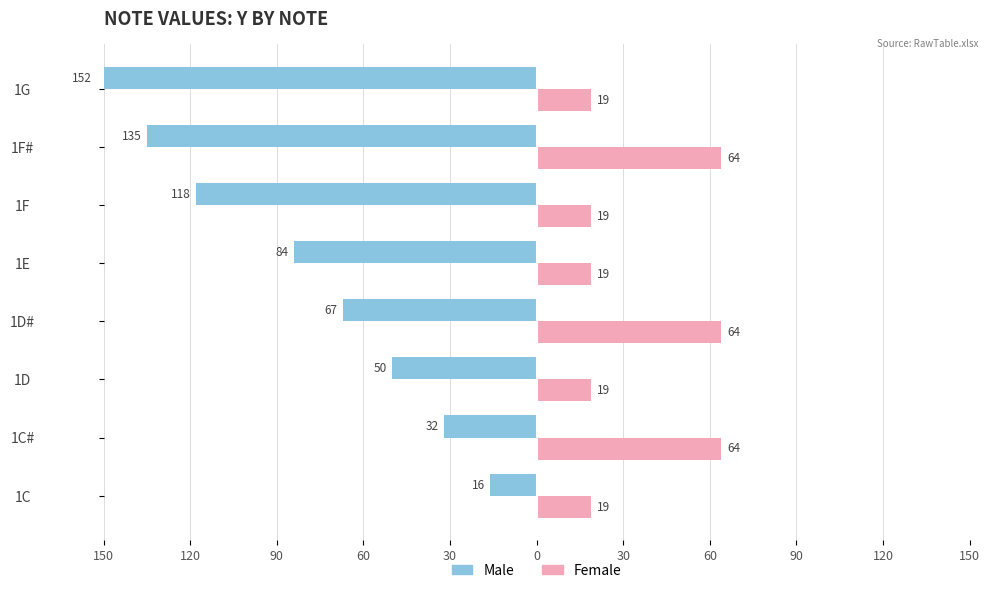

What is the sum of all Male values?

-654